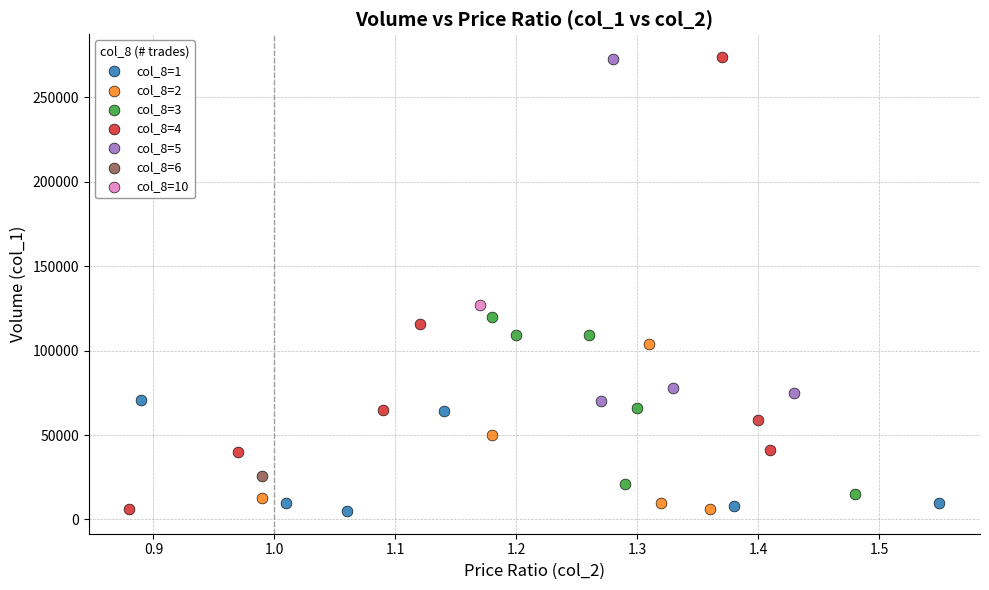

What are all the series names shown in the legend?

col_8=1, col_8=2, col_8=3, col_8=4, col_8=5, col_8=6, col_8=10